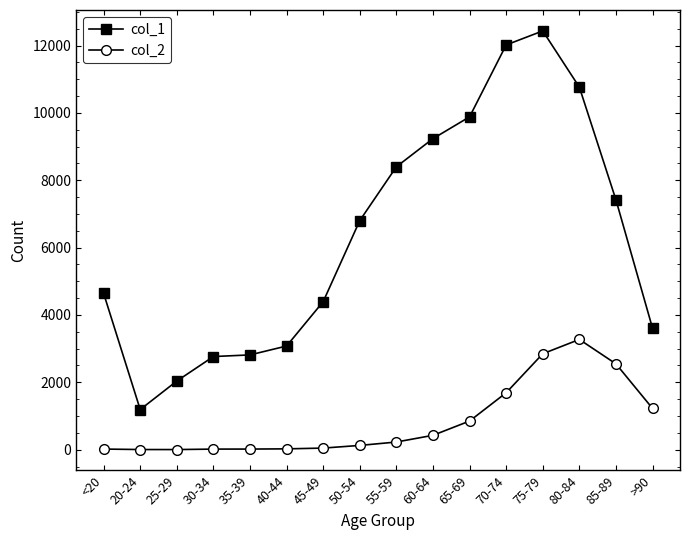

What is the maximum value shown in the chart?

12434